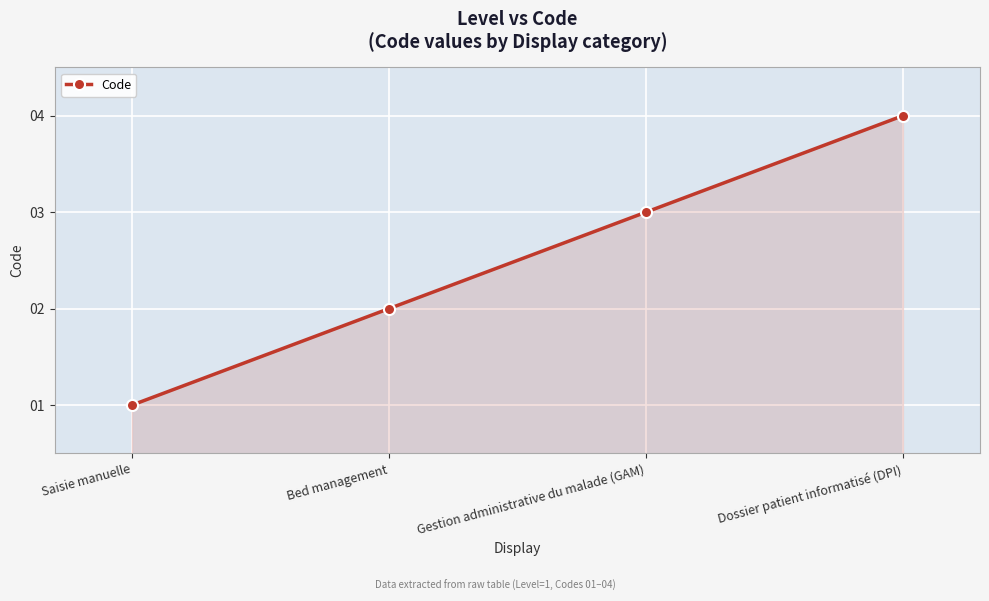

Where is the data nearest to the value 2?

Bed management